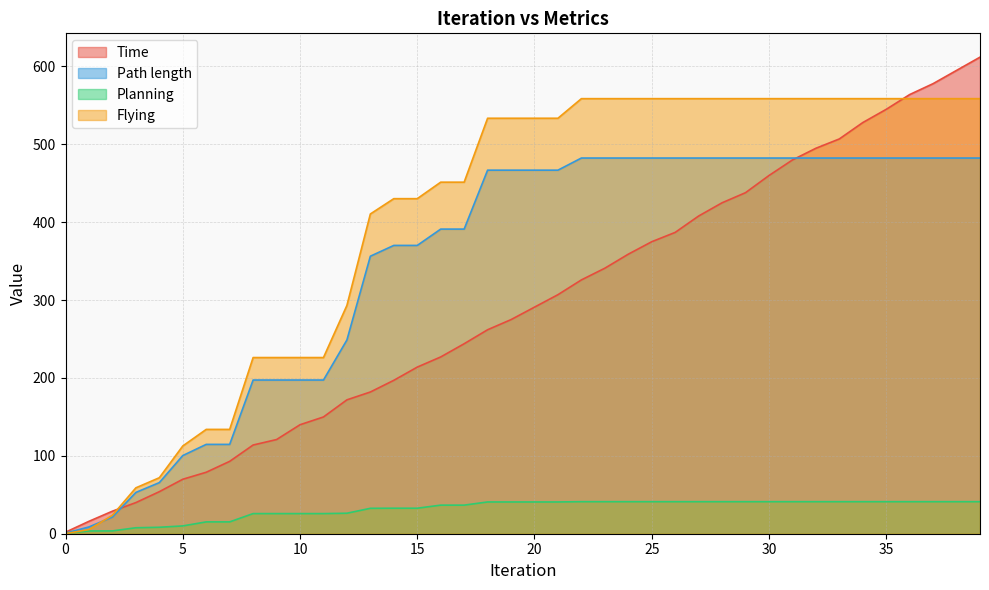

What is the sum of all Flying values?

16102.5